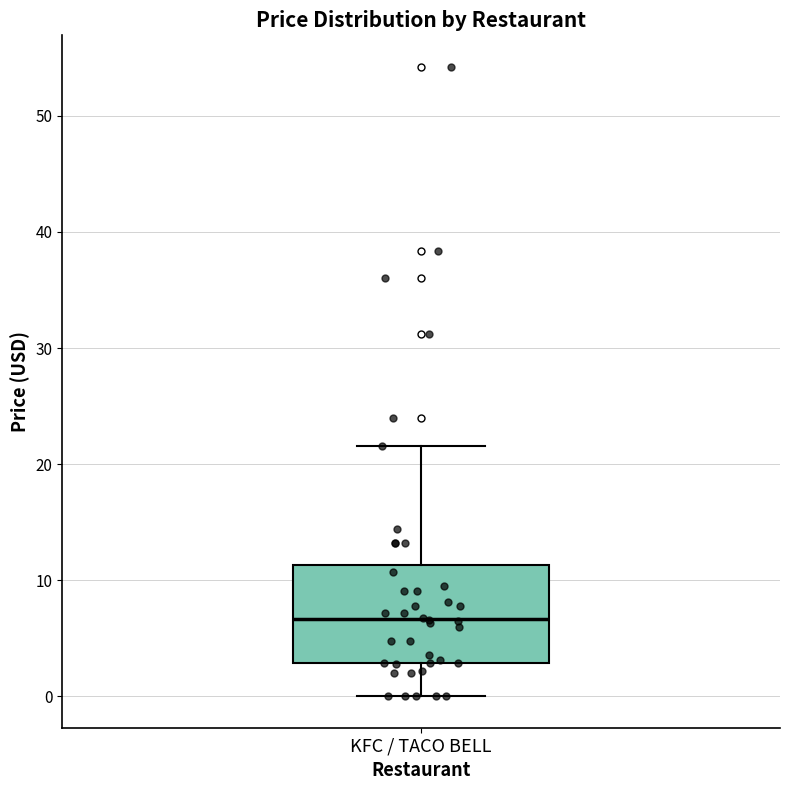

Transcribe this box plot: give where the median line is, the range the box spans, and where the two whiskers end, as read against the y-axis. The values are not printed on the chart, so give them approximately, as read against the axis.

median 7, box 3 to 11, whiskers 0 to 22